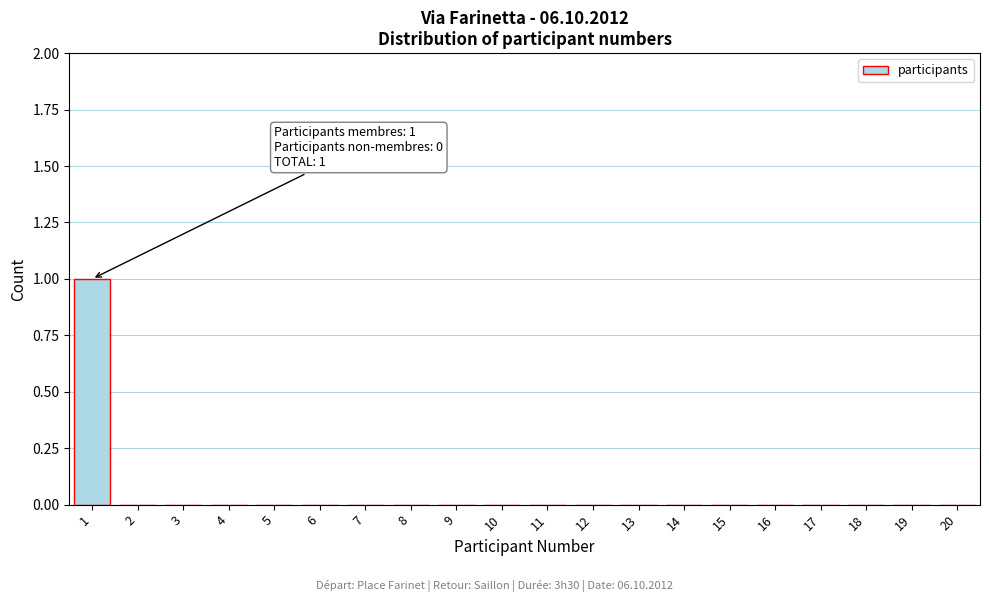

Reading left to right, transcribe all the data shown in this chart.

1=1	2=0	3=0	4=0	5=0	6=0	7=0	8=0	9=0	10=0	11=0	12=0	13=0	14=0	15=0	16=0	17=0	18=0	19=0	20=0